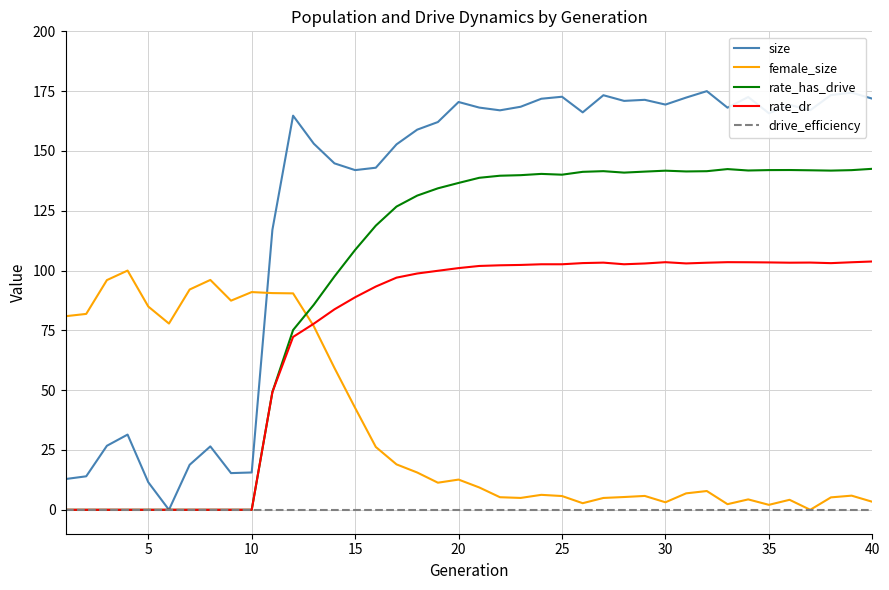

What is the maximum value for female_size?

100.0